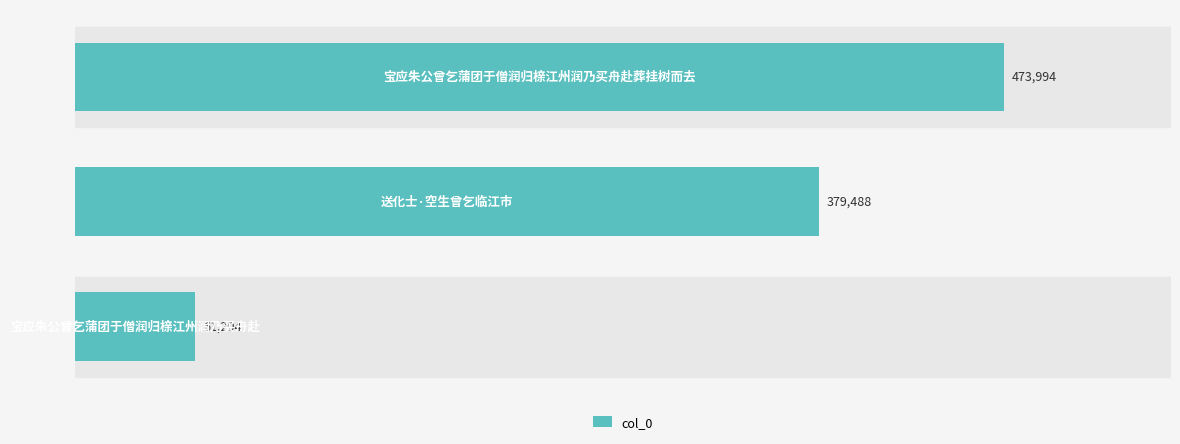

What is the smallest value displayed?

61204